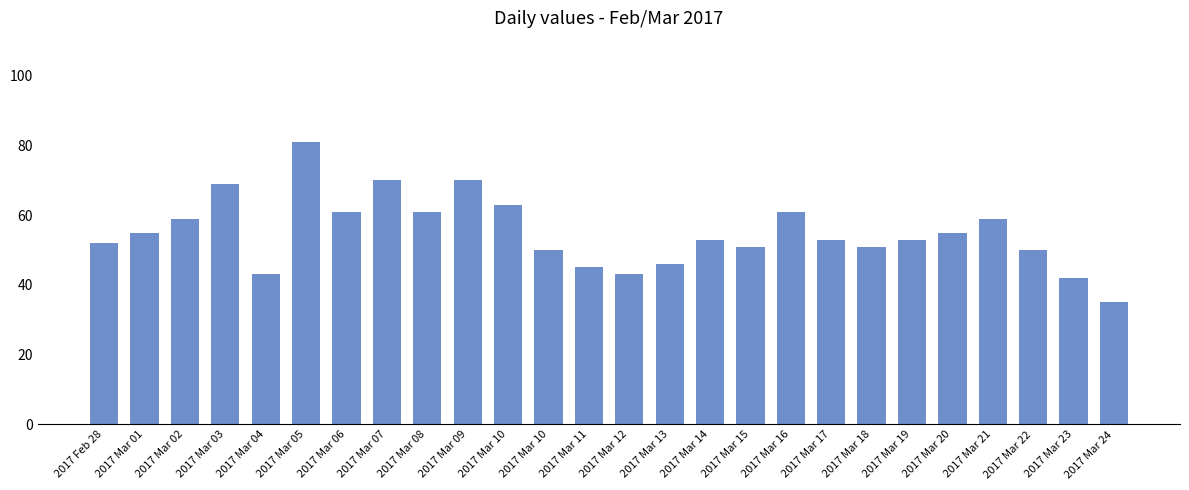

Between 2017 Mar 10 and 2017 Mar 12, which is larger?

2017 Mar 10